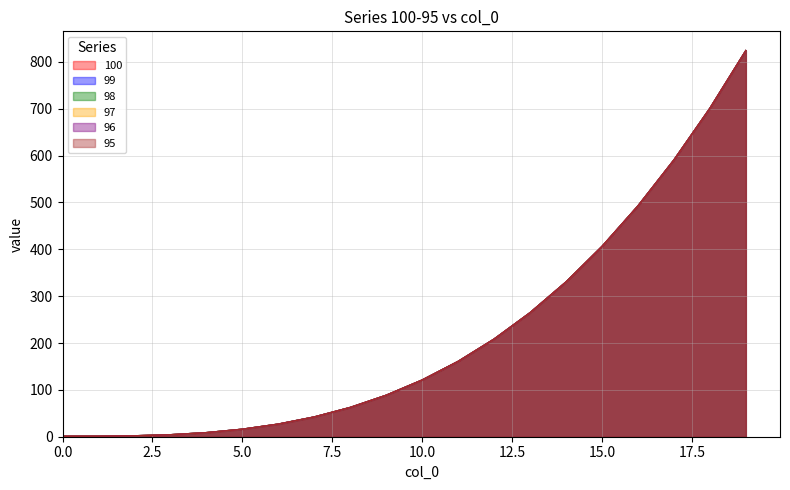

The value of 100 at 19 is 249.5. True or false?

False